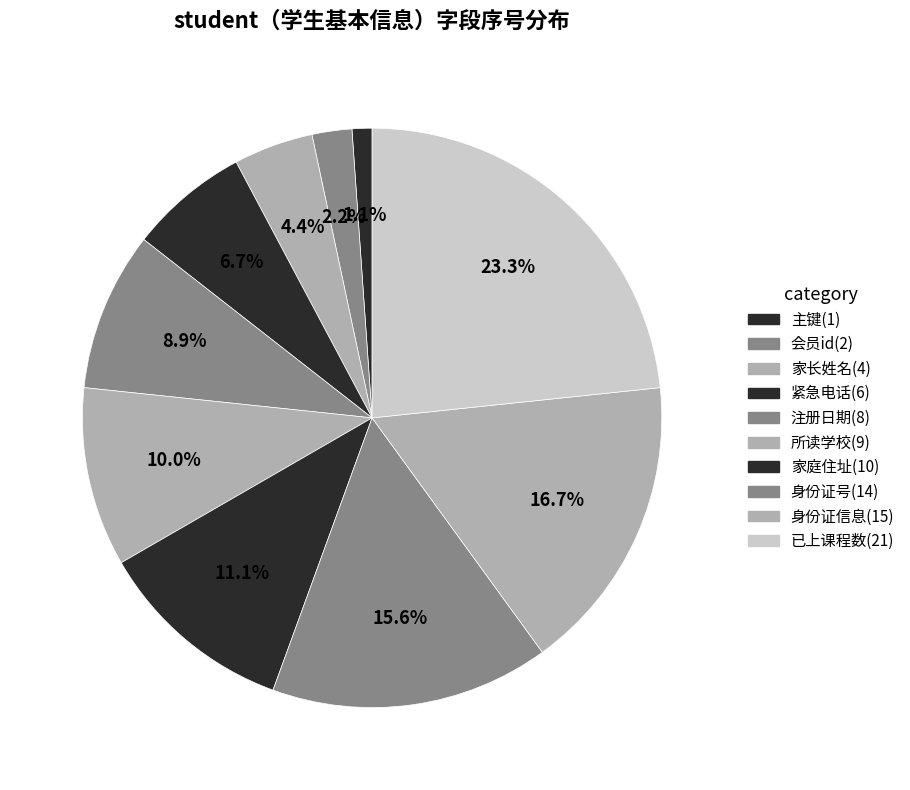

How many segments does this pie chart have?

10